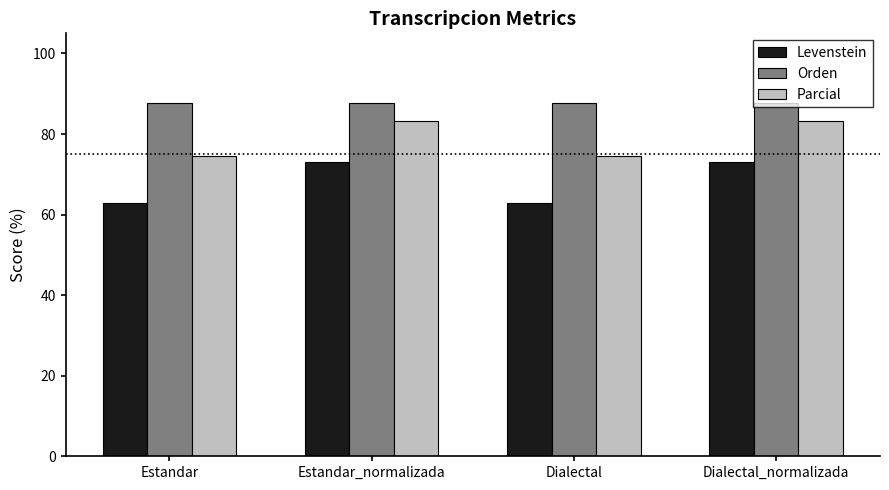

Between Dialectal and Dialectal_normalizada, which series saw the biggest shift?

Levenstein